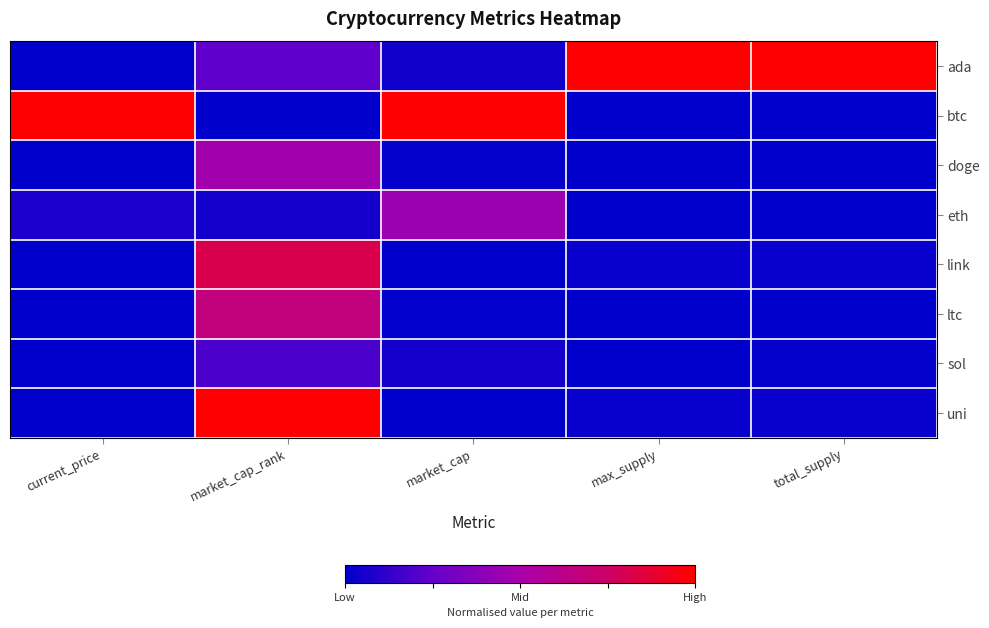

Reading left to right, transcribe all the data shown in this chart.

ada: current_price=0.0	market_cap_rank=0.2	market_cap=0.0	max_supply=1.0	total_supply=1.0
btc: current_price=1.0	market_cap_rank=0.0	market_cap=1.0	max_supply=0.0	total_supply=0.0
doge: current_price=0.0	market_cap_rank=0.5	market_cap=0.0	max_supply=0.0	total_supply=0.0
eth: current_price=0.1	market_cap_rank=0.0	market_cap=0.5	max_supply=0.0	total_supply=0.0
link: current_price=0.0	market_cap_rank=0.8	market_cap=0.0	max_supply=0.0	total_supply=0.0
ltc: current_price=0.0	market_cap_rank=0.7	market_cap=0.0	max_supply=0.0	total_supply=0.0
sol: current_price=0.0	market_cap_rank=0.2	market_cap=0.0	max_supply=0.0	total_supply=0.0
uni: current_price=0.0	market_cap_rank=1.0	market_cap=0.0	max_supply=0.0	total_supply=0.0